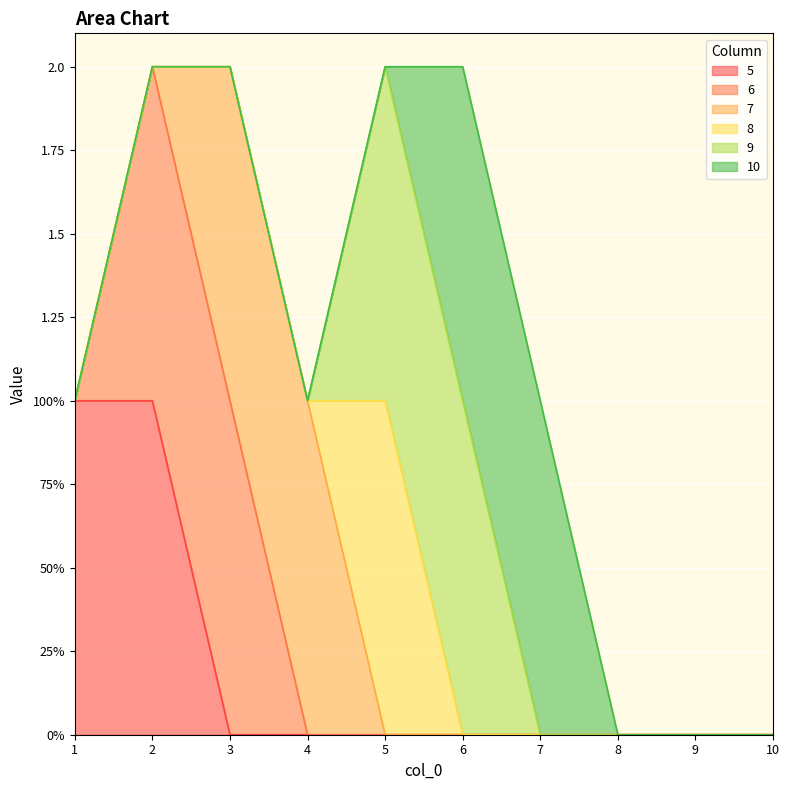

True or false: 9 has a value of 0 at 1.

True